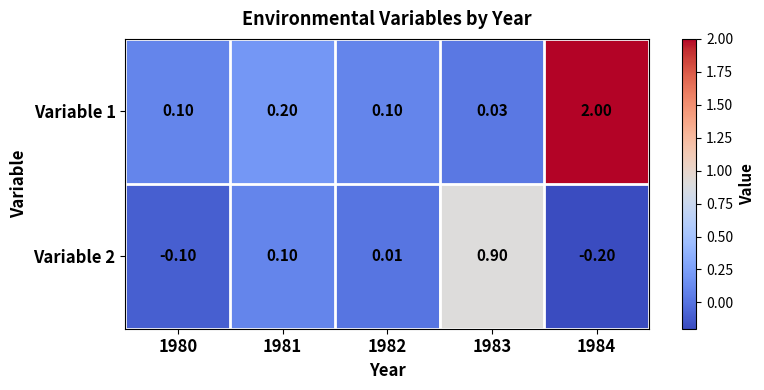

What is the minimum value shown in the chart?

-0.2